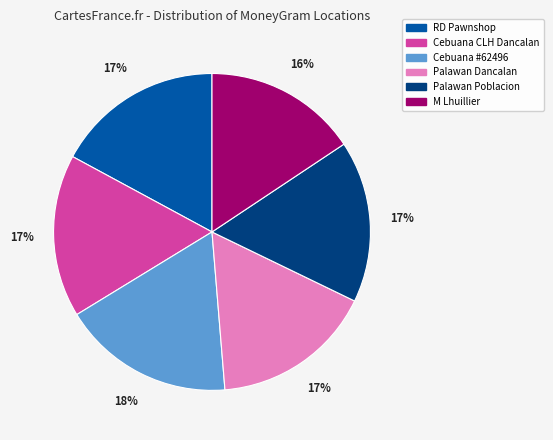

Is there any slice that represents more than half of the pie?

No